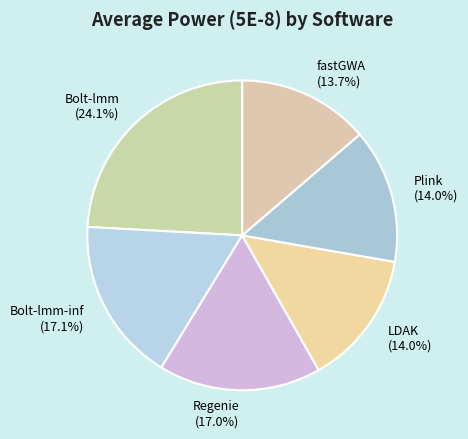

Do Bolt-lmm-inf and Regenie together represent more than half of the pie?

No